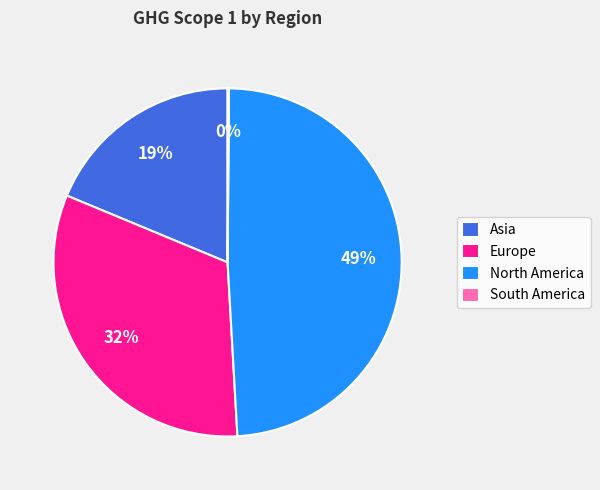

Does any single category account for the majority?

No